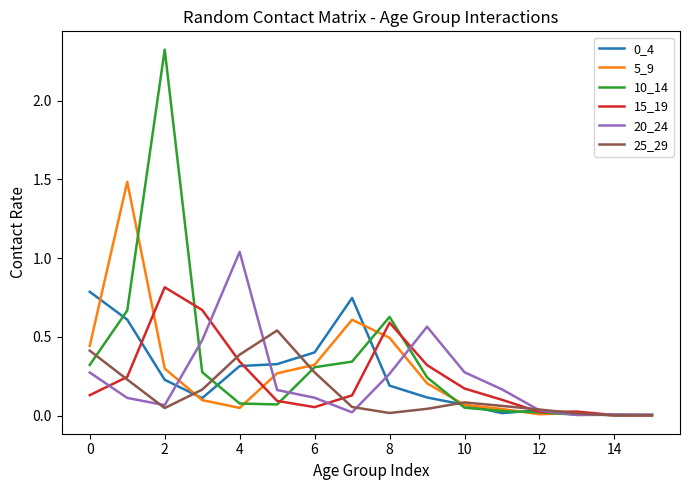

Which series has the widest spread of values?

10_14